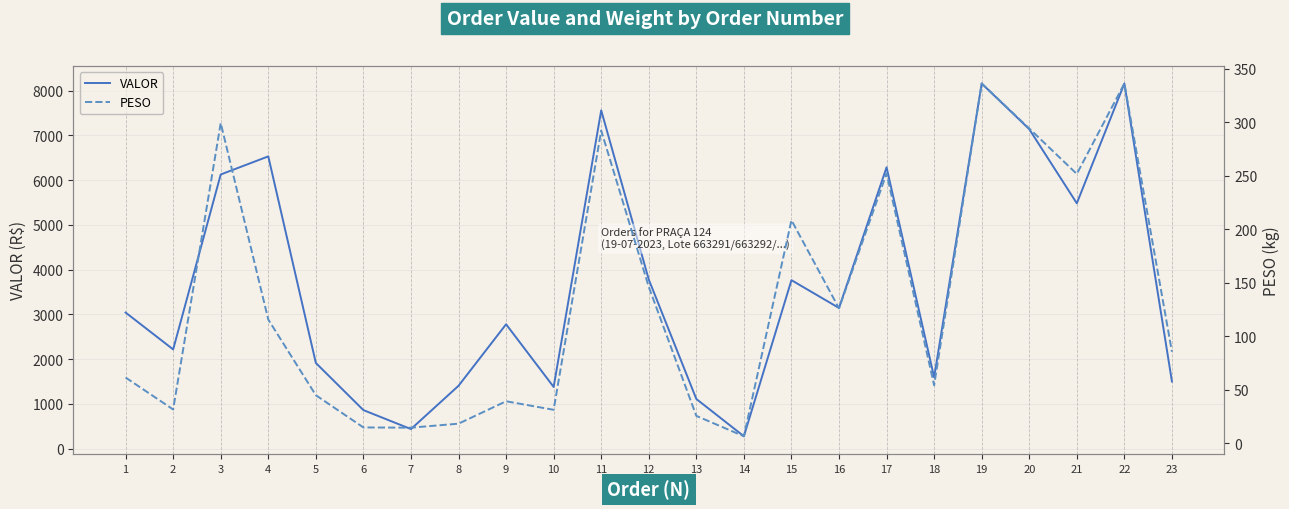

What is the sum of all VALOR values?

84664.4